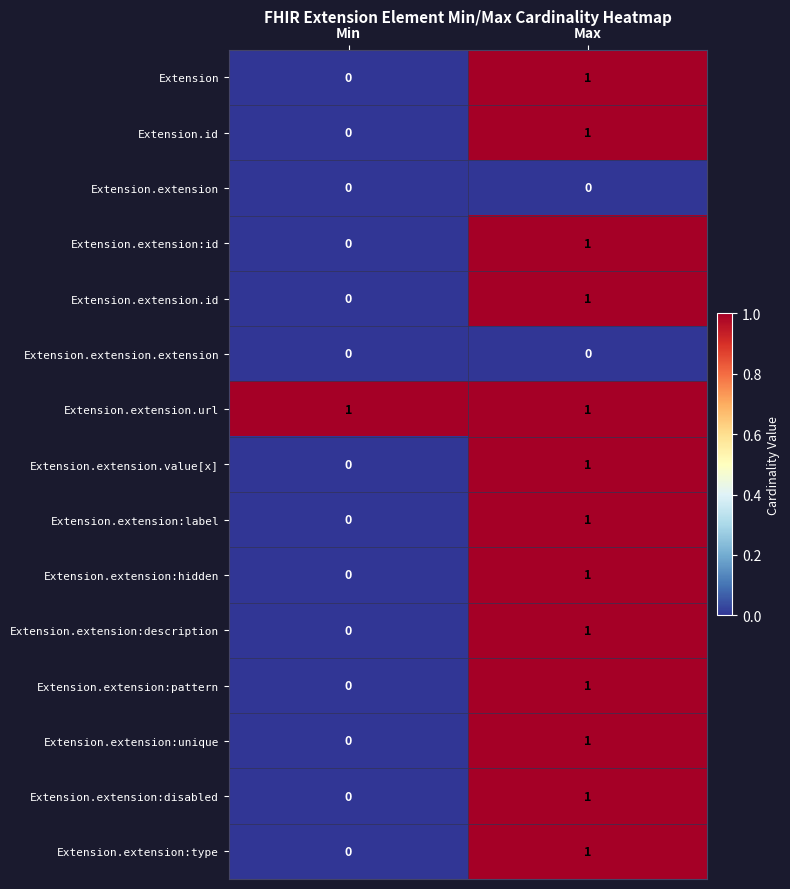

At which category is the sum across all series the highest?

Max